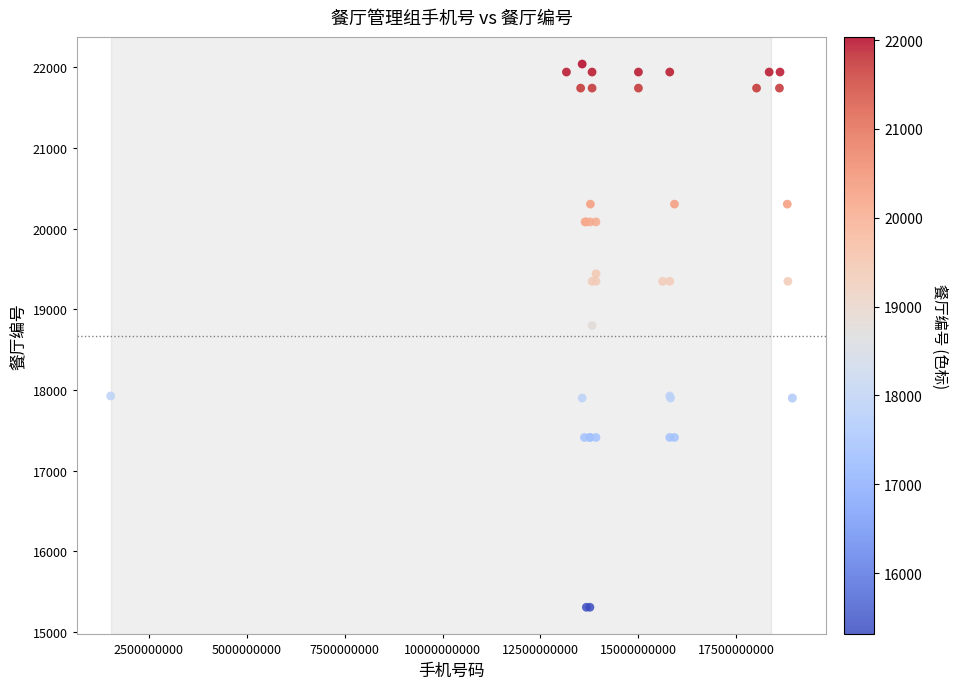

What Y value in the scatter plot is closest to 18673?

18799